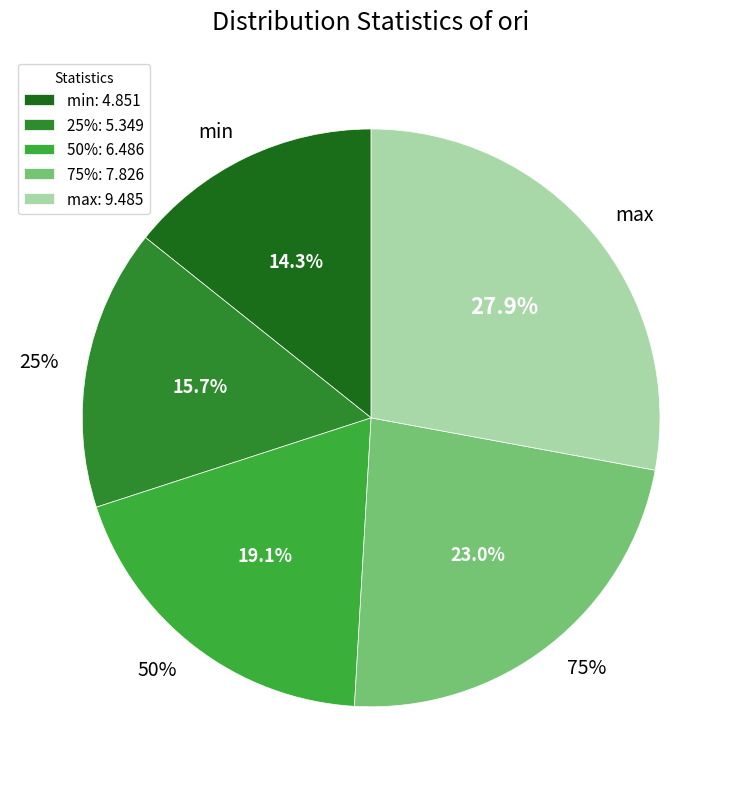

What percentage do max and 25% together represent?

43.6%